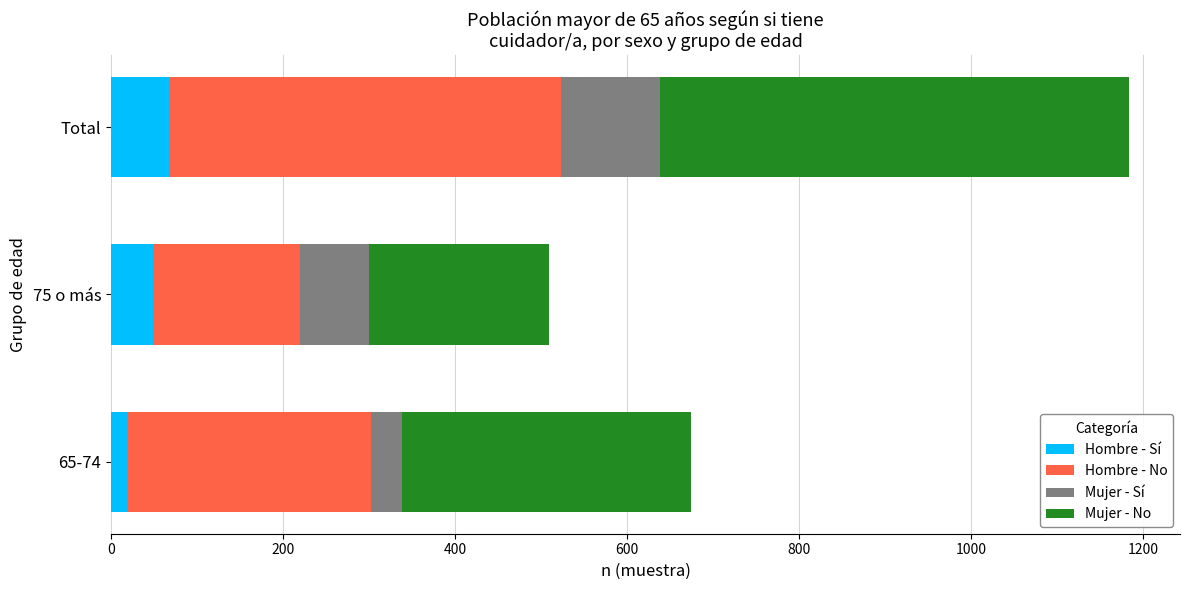

At which category is the sum across all series the highest?

Total